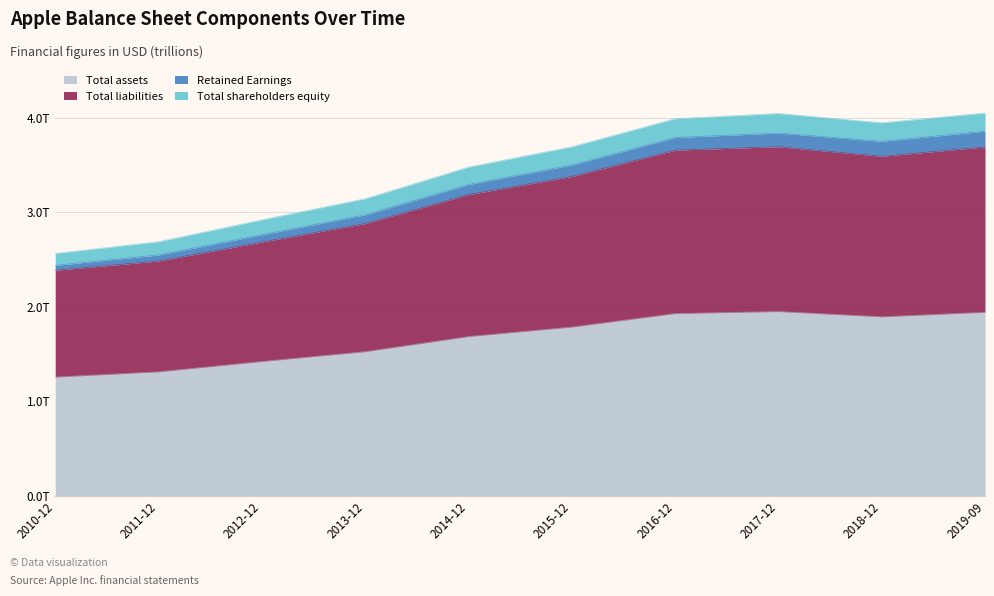

True or false: Total assets and Total liabilities cross at least once.

False